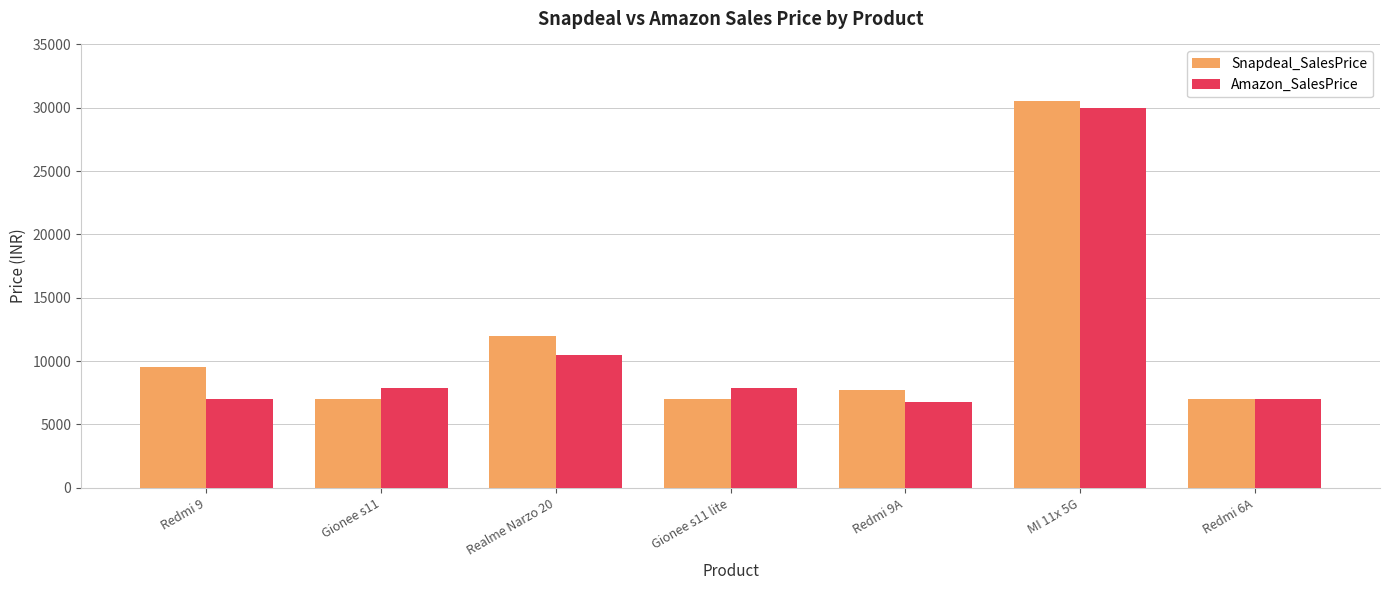

How many bars are there in each group?

2